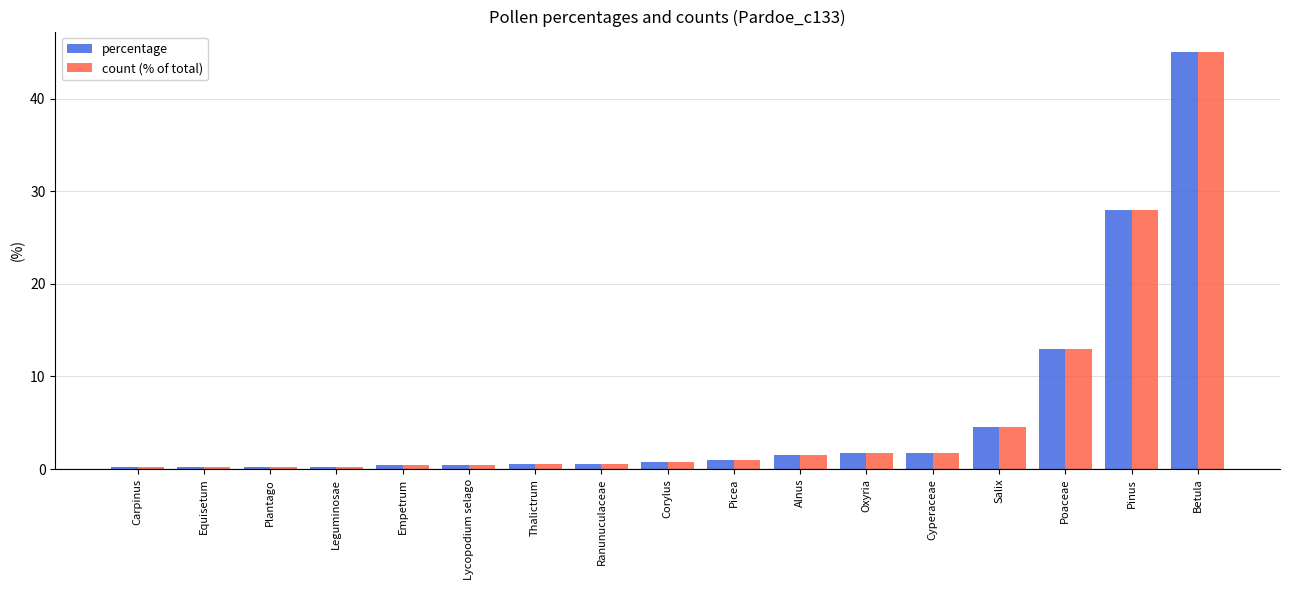

At which label does percentage reach its peak?

Betula